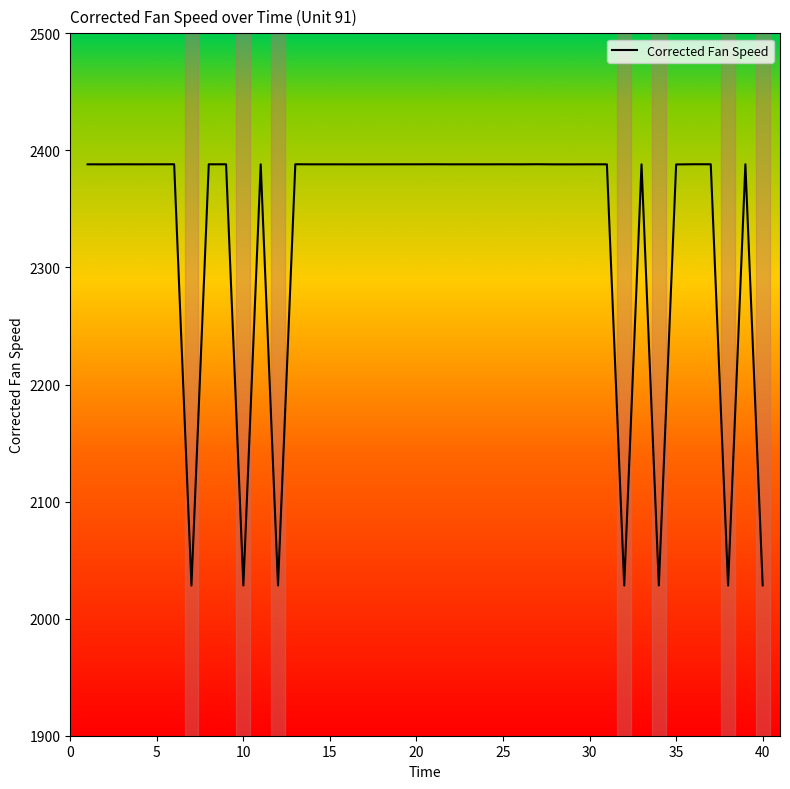

What is the minimum value shown in the chart?

2028.3